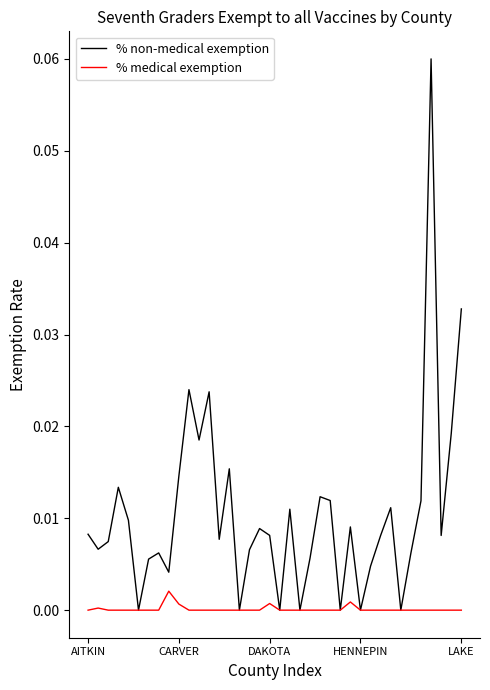

Which series has the largest total across all categories?

% non-medical exemption